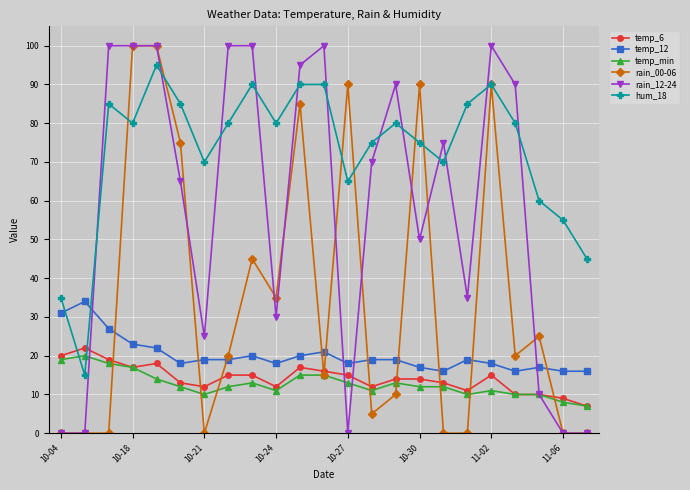

What is the maximum value shown in the chart?

100